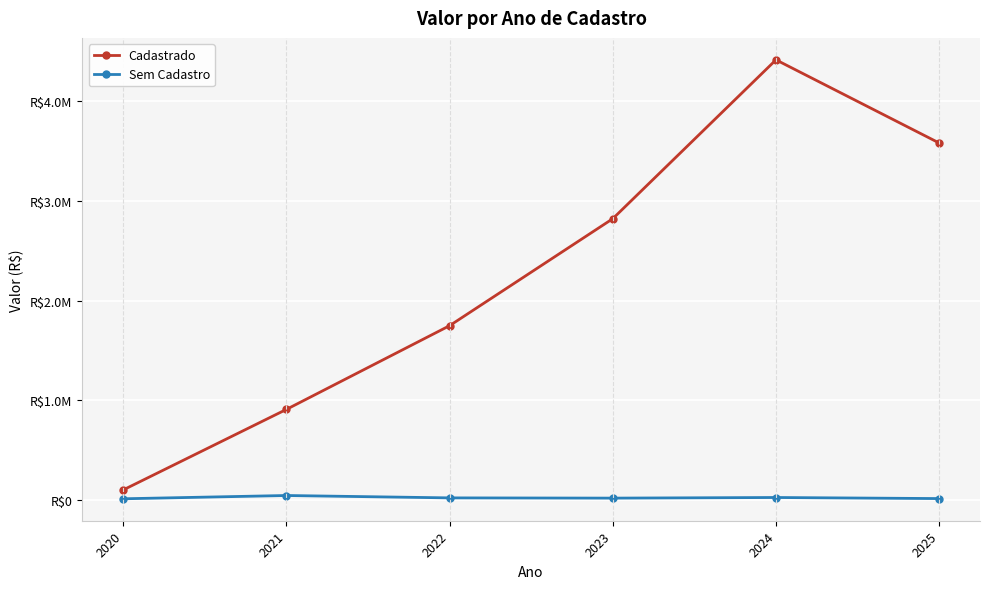

Does the chart display data point markers on the line(s)?

Yes